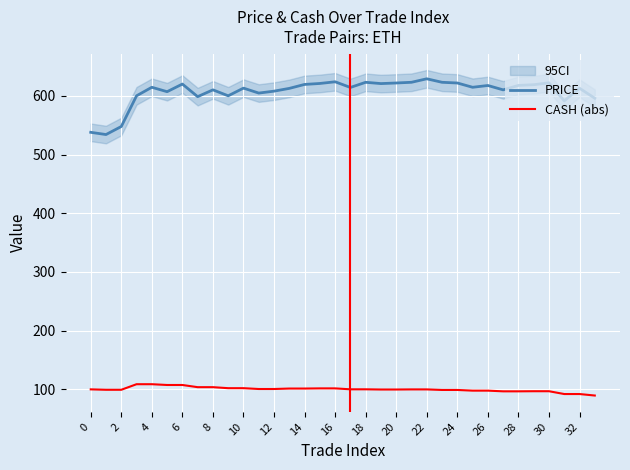

True or false: PRICE and CASH (abs) intersect in this chart.

False